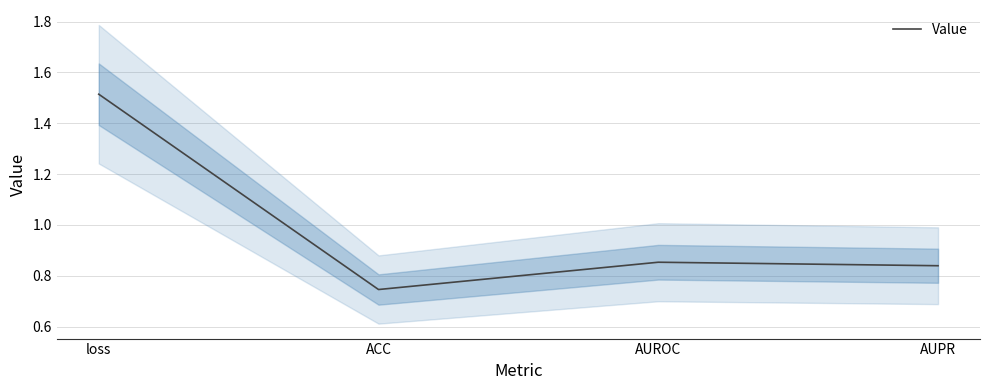

Which has a higher value, AUPR or loss?

loss